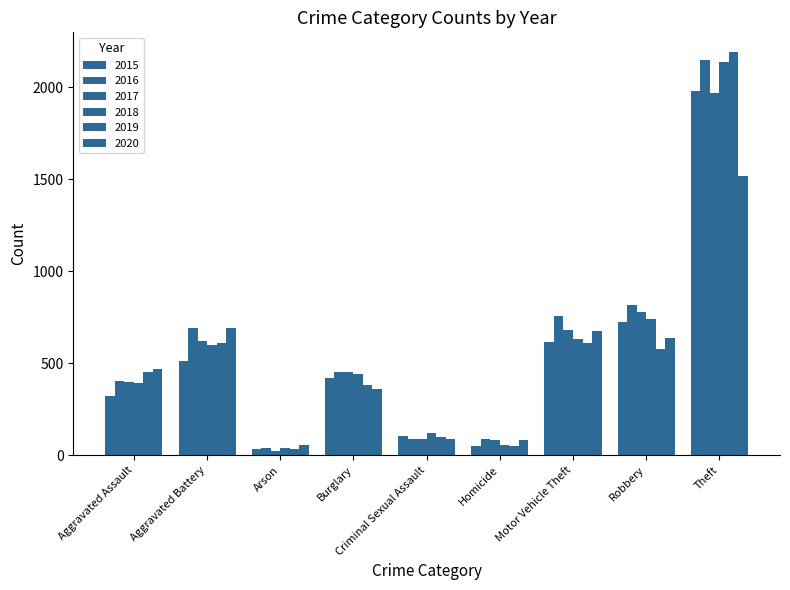

What is the approximate value of 2017 at Homicide, to the nearest 10?

80